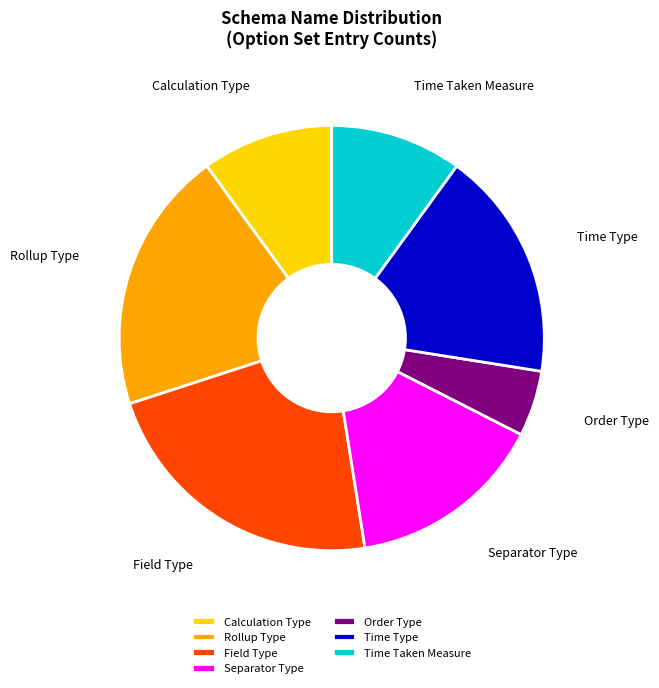

What is the largest slice in the pie chart?

Field Type